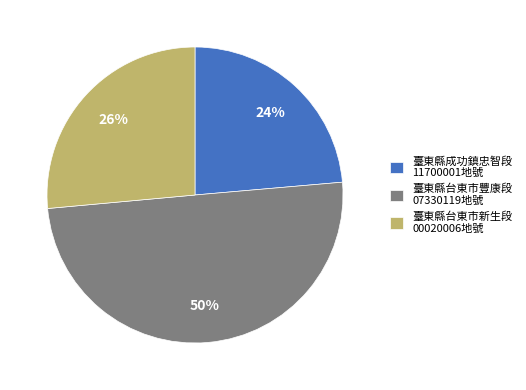

Which slice is the smallest?

臺東縣成功鎮忠智段 11700001地號